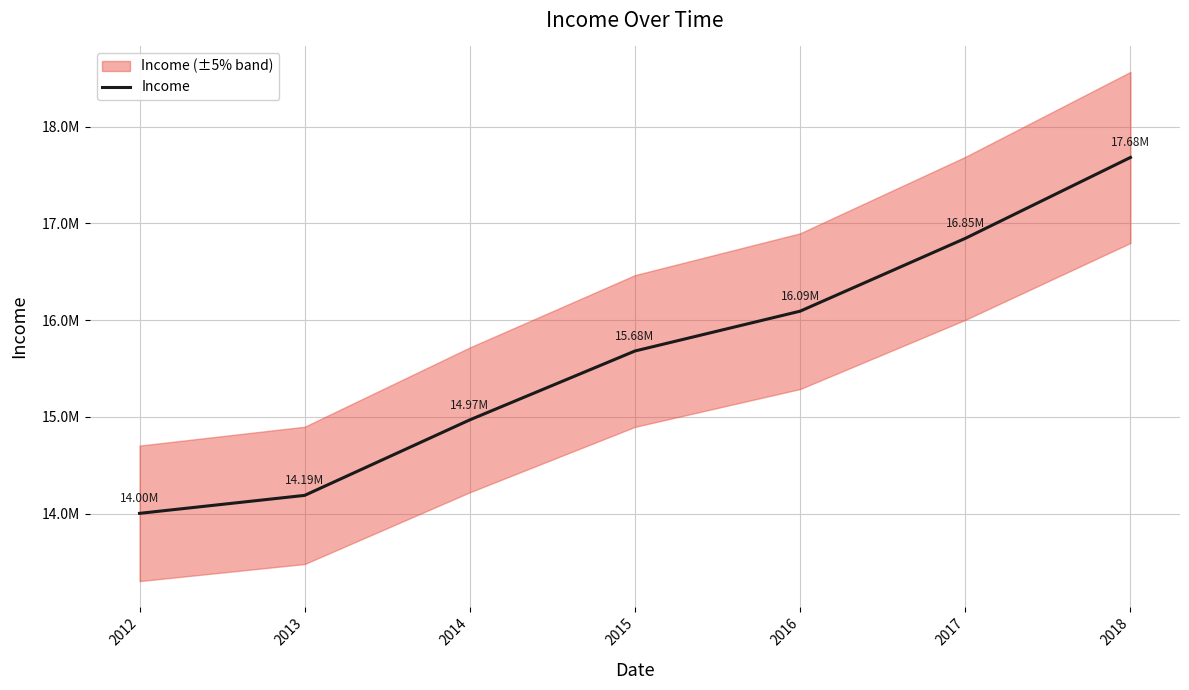

How many distinct data groups are displayed?

1